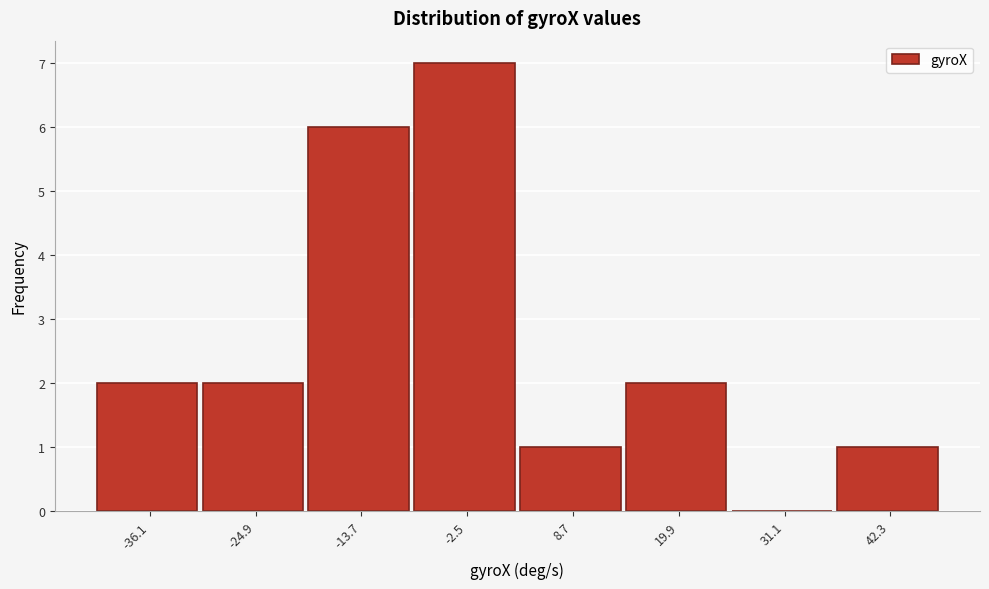

Reading right to left, extract all data points from this chart.

42.3=1	31.1=0	19.9=2	8.7=1	-2.5=7	-13.7=6	-24.9=2	-36.1=2